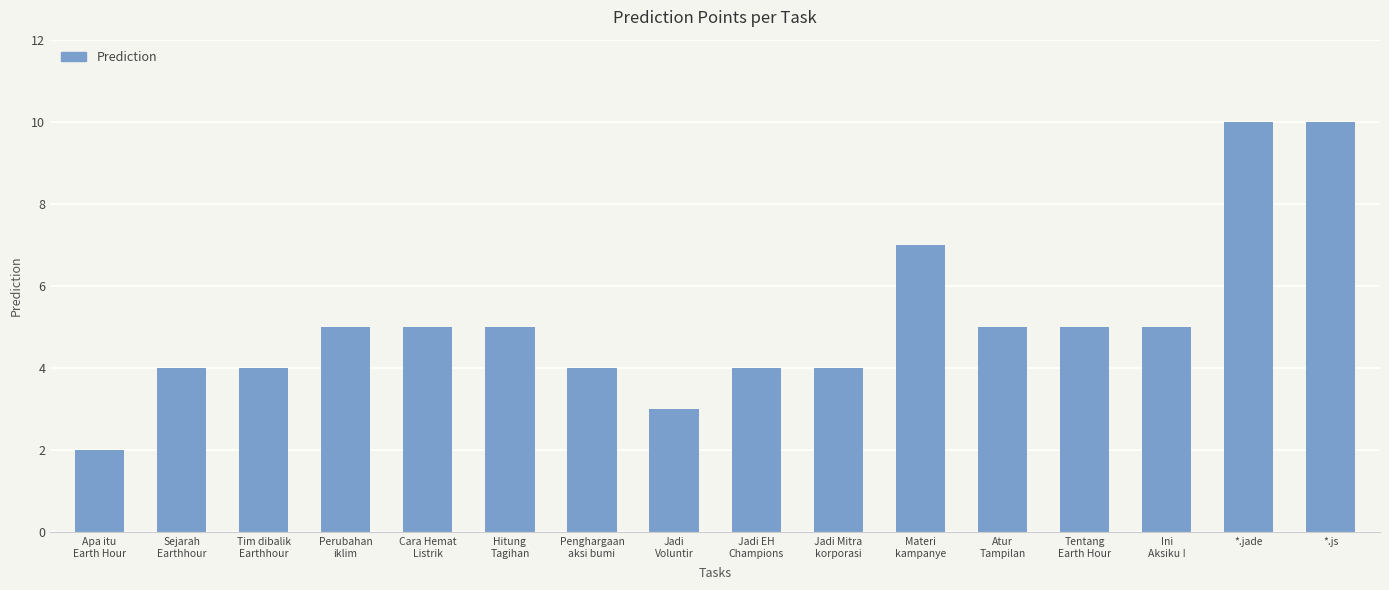

What is the value of the 1st bar from the left?

2